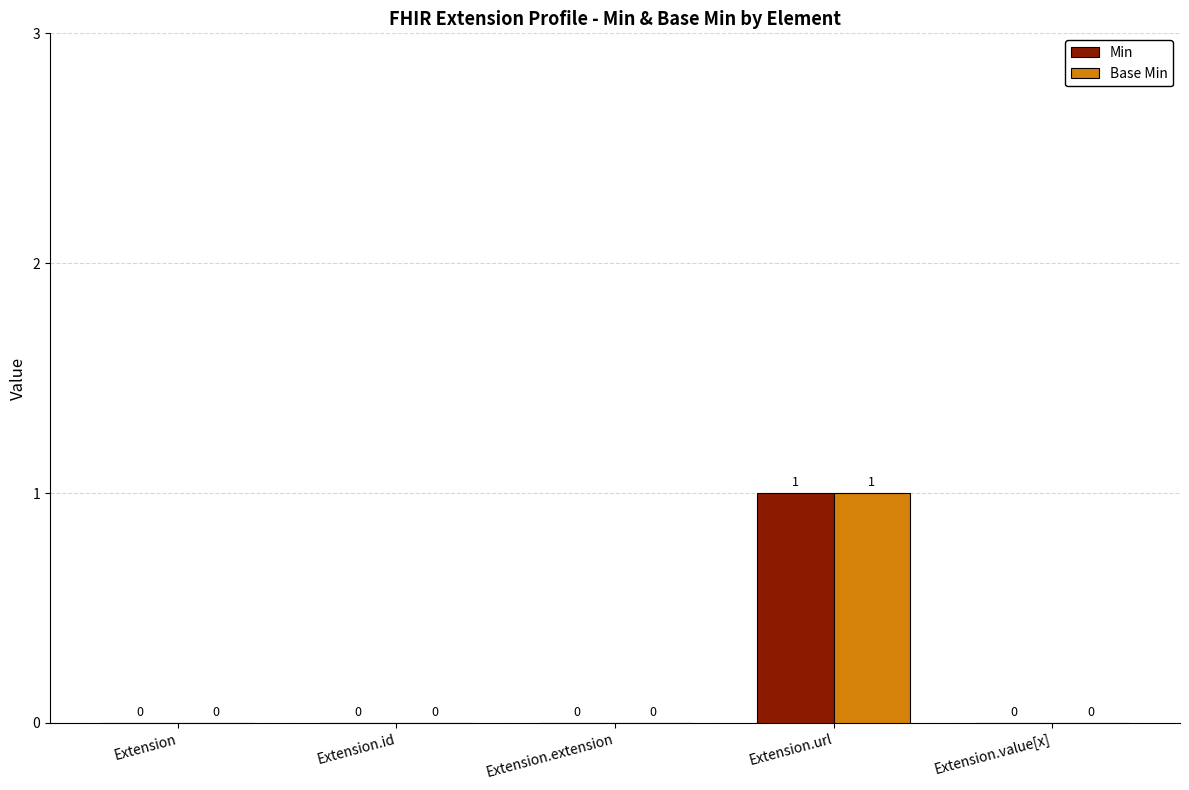

Reading left to right, extract all data points from this chart.

Min: 0	0	0	1	0
Base Min: 0	0	0	1	0